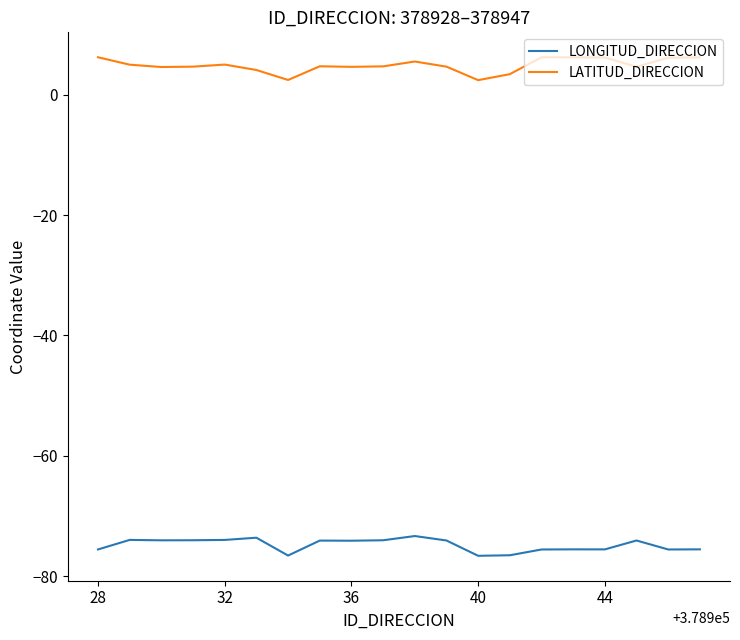

What are all the series names shown in the legend?

LONGITUD_DIRECCION, LATITUD_DIRECCION